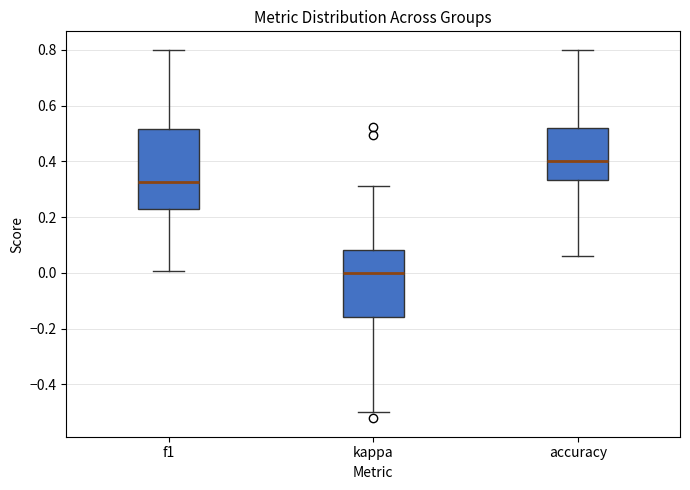

Which box's median line is the highest?

accuracy